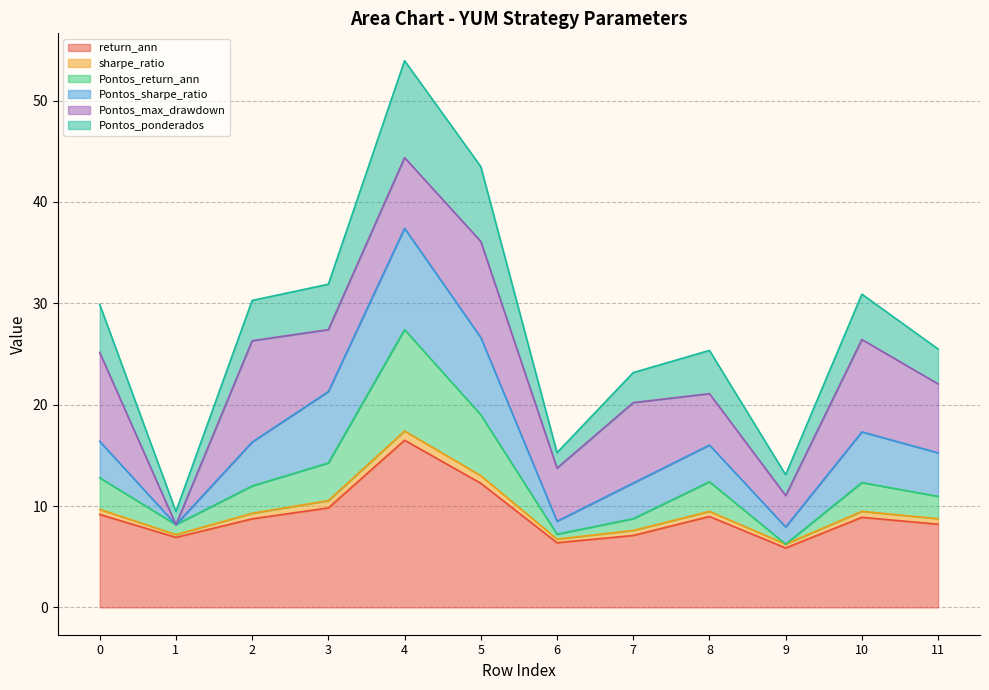

Which category has the highest value in the return_ann series?

4